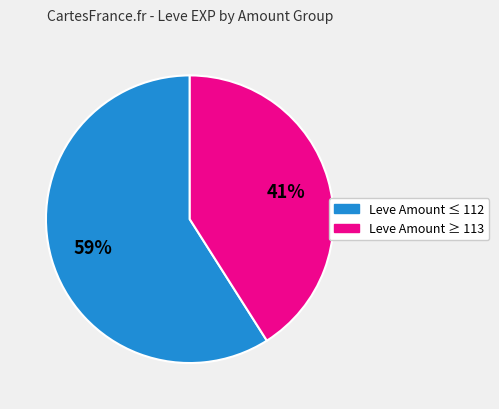

To the nearest percent, what is the difference between the largest and smallest slice percentages?

18%